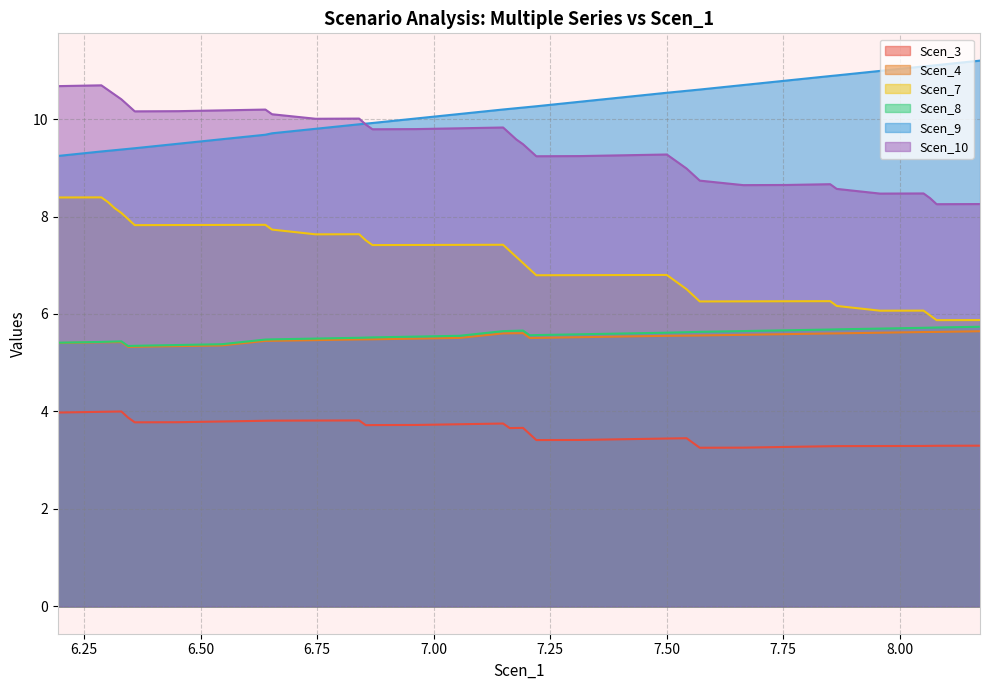

Where is Scen_8 nearest to the value 5?

6.344348699481281